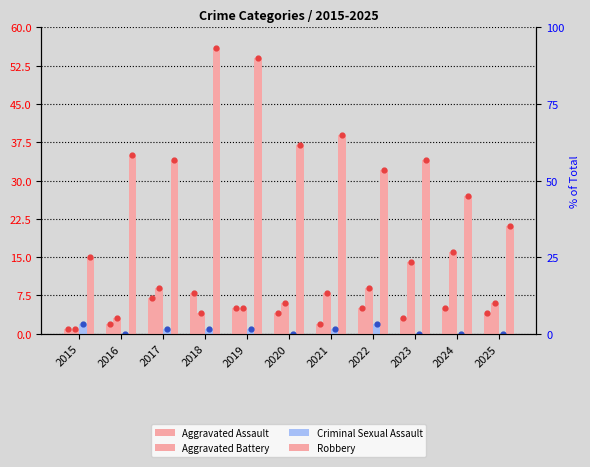

Which series has the widest spread of Y values?

Robbery